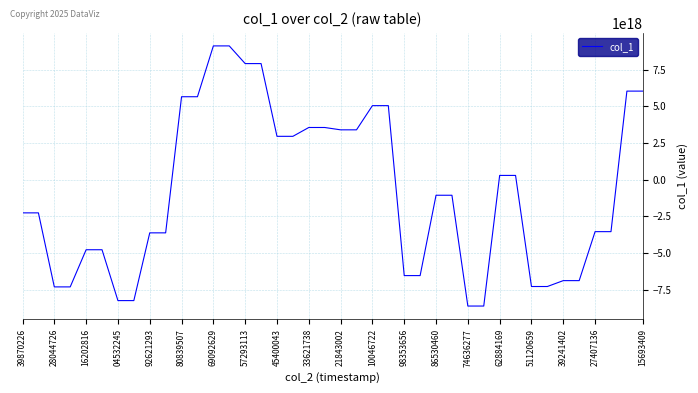

Reading left to right, what are all the values shown in this chart?

-2267669060918222592	-2267669060918222592	-7311403681645840384	-7311403681645840384	-4780046998247847936	-4780046998247847936	-8245081162302514176	-8245081162302514176	-3629350200911941120	-3629350200911941120	5645108190020235264	5645108190020235264	9108247173956541440	9108247173956541440	7903088503726306304	7903088503726306304	2947665885785968128	2947665885785968128	3549425852924143104	3549425852924143104	3389791971856523776	3389791971856523776	5038347247786602496	5038347247786602496	-6541234935774821376	-6541234935774821376	-1067138276155696896	-1067138276155696896	-8616050274018759680	-8616050274018759680	284098546440173376	284098546440173376	-7285114210558614528	-7285114210558614528	-6884141904818301952	-6884141904818301952	-3547325047356049408	-3547325047356049408	6028099596727946240	6028099596727946240